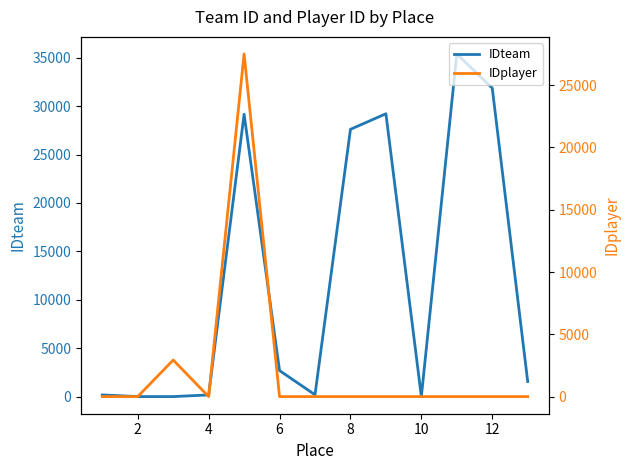

What is the highest value of the IDteam series?

35381